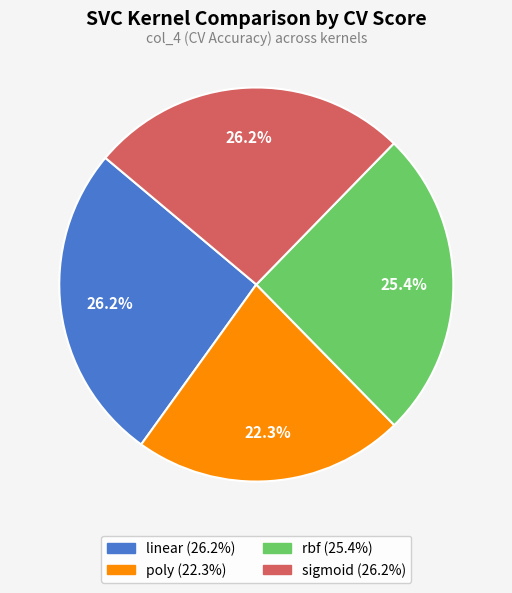

What percentage do linear and poly together represent?

48.5%